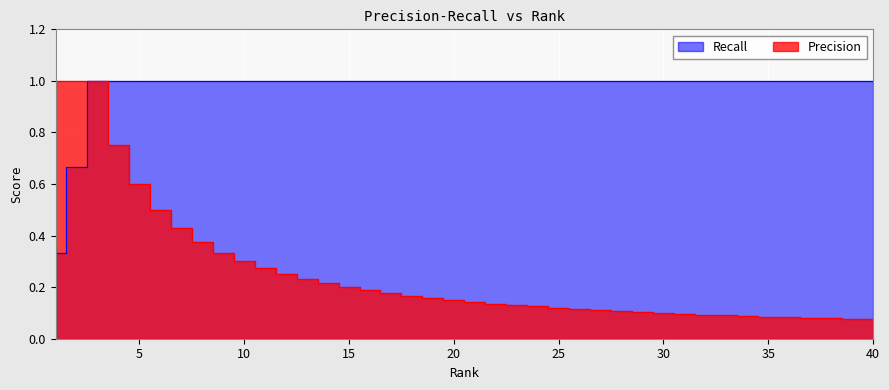

Reading left to right, extract all data points from this chart.

Precision: 1=1.0	2=1.0	3=1.0	4=0.8	5=0.6	6=0.5	7=0.4	8=0.4	9=0.3	10=0.3	11=0.3	12=0.2	13=0.2	14=0.2	15=0.2	16=0.2	17=0.2	18=0.2	19=0.2	20=0.1	21=0.1	22=0.1	23=0.1	24=0.1	25=0.1	26=0.1	27=0.1	28=0.1	29=0.1	30=0.1	31=0.1	32=0.1	33=0.1	34=0.1	35=0.1	36=0.1	37=0.1	38=0.1	39=0.1	40=0.1
Recall: 1=0.3	2=0.7	3=1.0	4=1.0	5=1.0	6=1.0	7=1.0	8=1.0	9=1.0	10=1.0	11=1.0	12=1.0	13=1.0	14=1.0	15=1.0	16=1.0	17=1.0	18=1.0	19=1.0	20=1.0	21=1.0	22=1.0	23=1.0	24=1.0	25=1.0	26=1.0	27=1.0	28=1.0	29=1.0	30=1.0	31=1.0	32=1.0	33=1.0	34=1.0	35=1.0	36=1.0	37=1.0	38=1.0	39=1.0	40=1.0